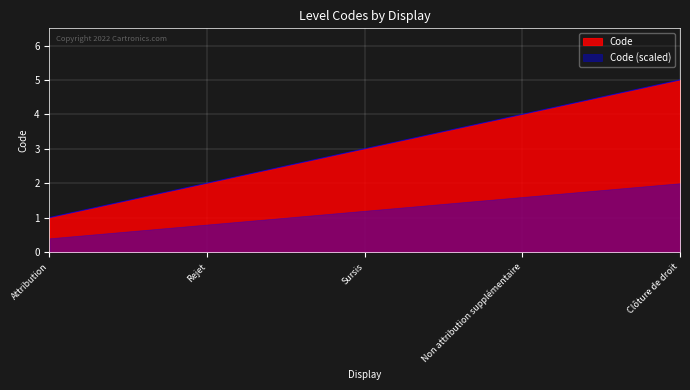

True or false: the data shows 5 at Clôture de droit.

True